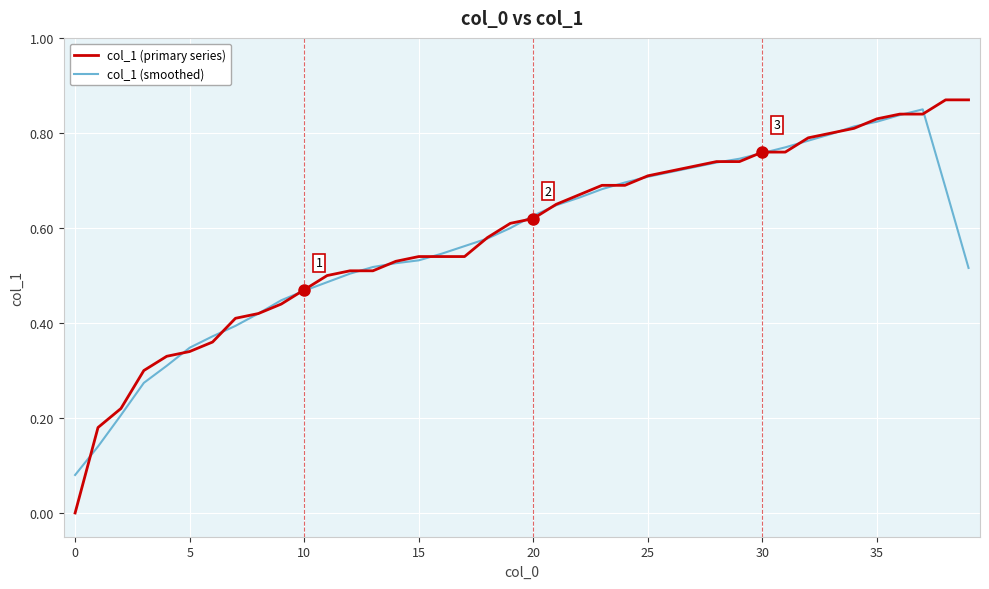

Which series has the largest range (max minus min)?

col_1 (primary series)